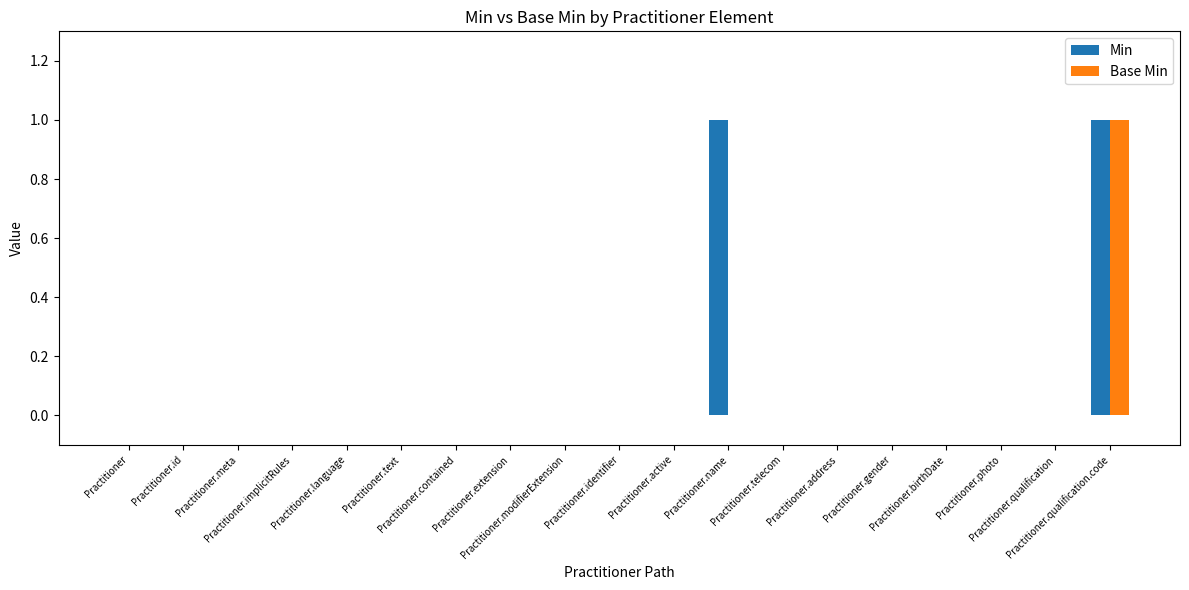

Which series has the widest spread of values?

Min